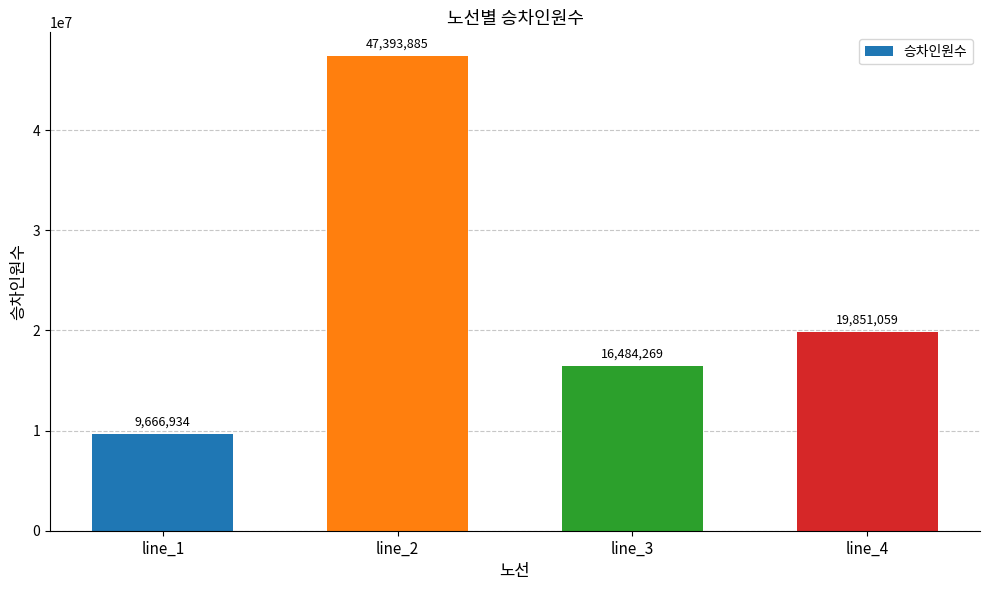

List the labels in order of value, largest first.

line_2, line_4, line_3, line_1